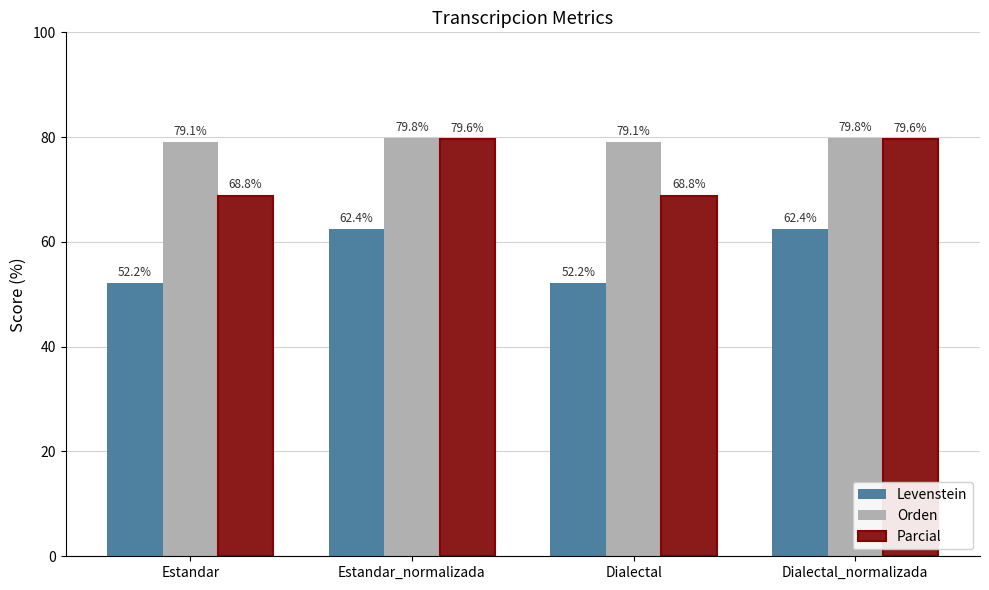

How many distinct data groups are displayed?

3